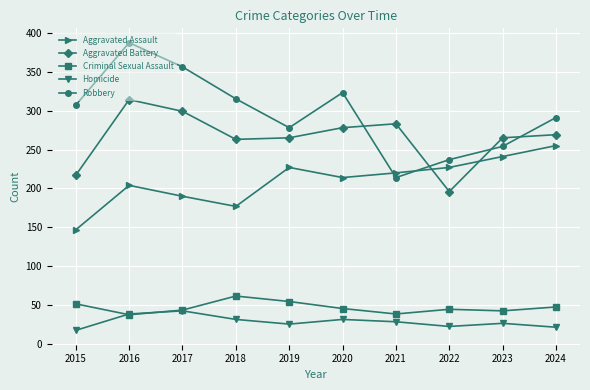

What is the sum of the Aggravated Assault values at 2015 and 2016?

351